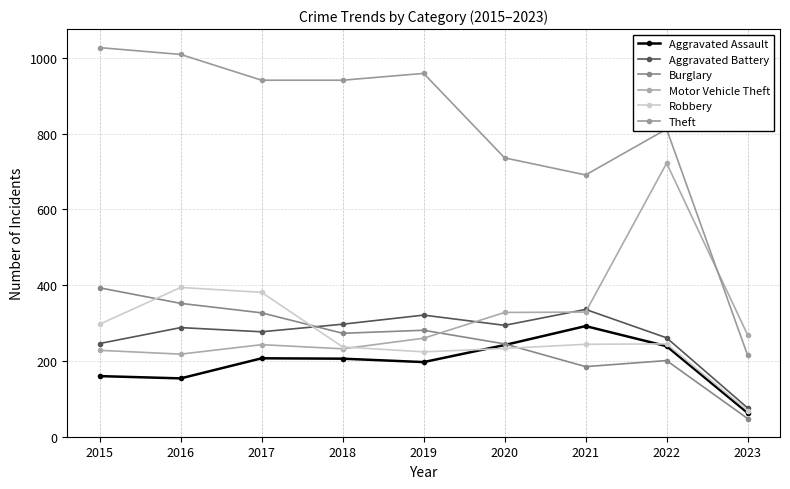

Reading right to left, what are all the values shown in this chart?

Aggravated Assault: 2023=63	2022=239	2021=292	2020=242	2019=197	2018=206	2017=207	2016=154	2015=160
Aggravated Battery: 2023=76	2022=261	2021=336	2020=294	2019=321	2018=297	2017=277	2016=288	2015=246
Burglary: 2023=48	2022=201	2021=185	2020=245	2019=281	2018=273	2017=327	2016=352	2015=393
Motor Vehicle Theft: 2023=269	2022=722	2021=329	2020=328	2019=260	2018=232	2017=243	2016=218	2015=228
Robbery: 2023=69	2022=245	2021=244	2020=233	2019=224	2018=237	2017=381	2016=394	2015=297
Theft: 2023=215	2022=812	2021=691	2020=736	2019=959	2018=941	2017=941	2016=1009	2015=1027